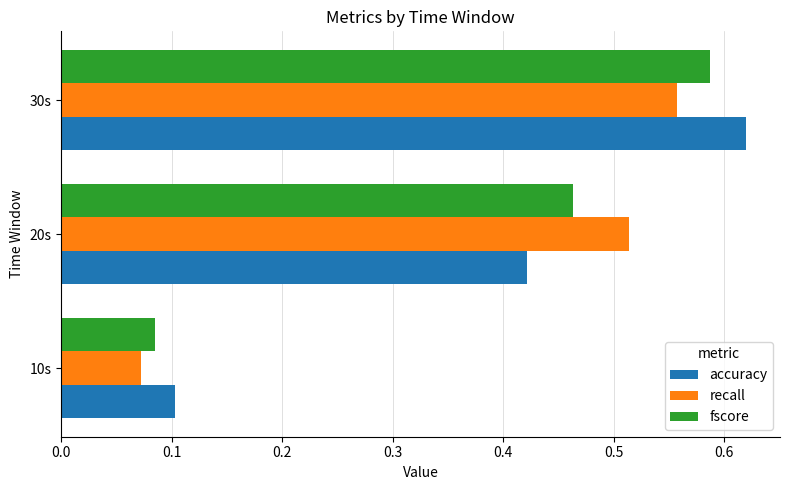

Which series has the largest range (max minus min)?

accuracy